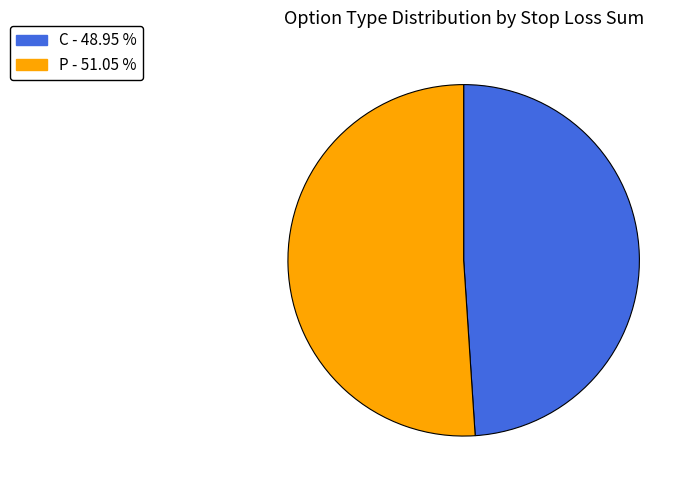

Is the sum of C and P greater than half?

Yes